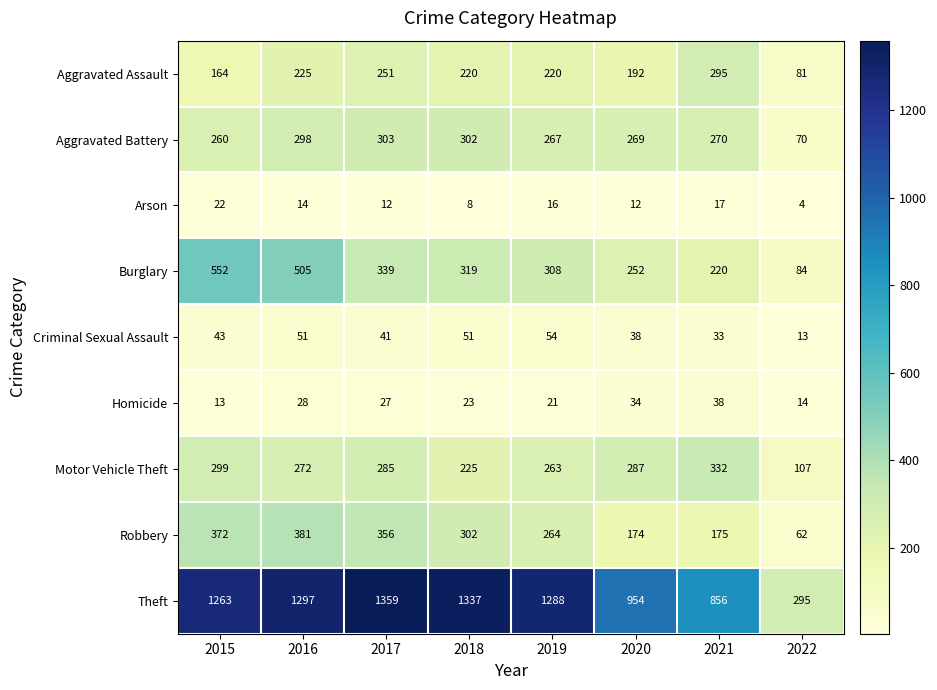

Which series has the largest total across all categories?

Theft